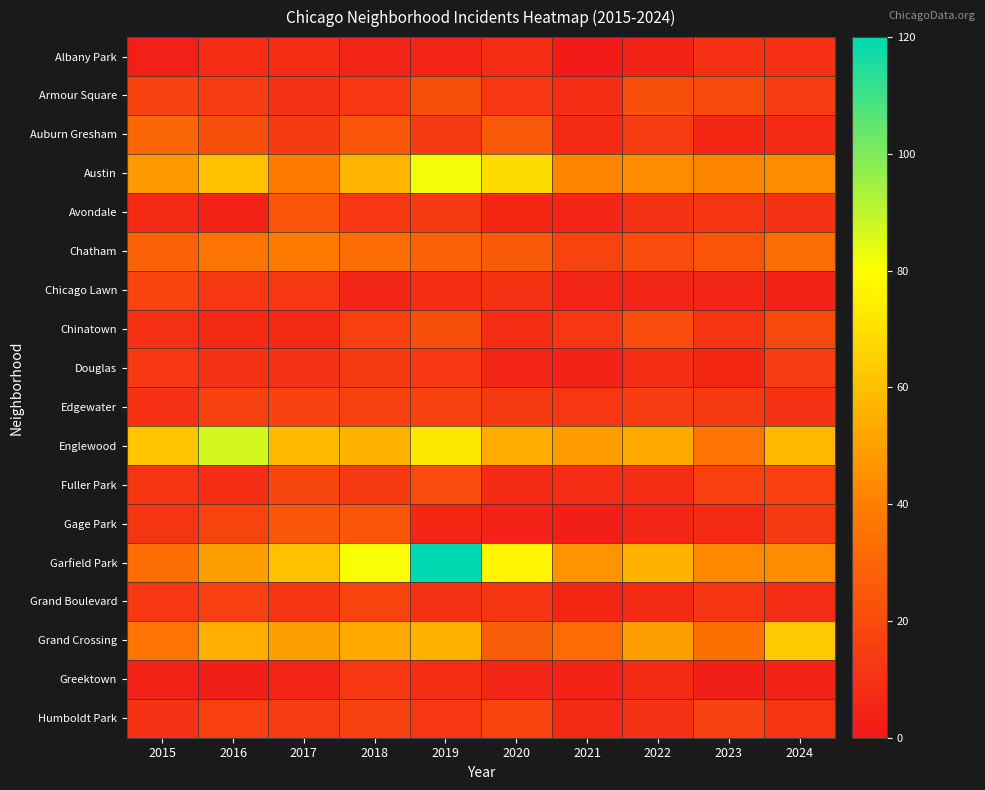

Count the number of data series in this chart.

18